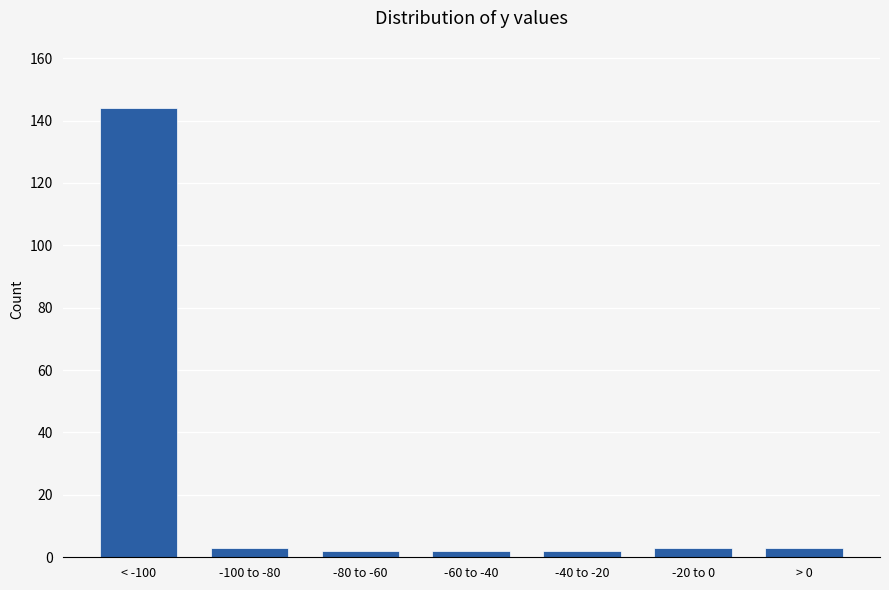

Reading right to left, what are all the values shown in this chart?

> 0=3	-20 to 0=3	-40 to -20=2	-60 to -40=2	-80 to -60=2	-100 to -80=3	< -100=144